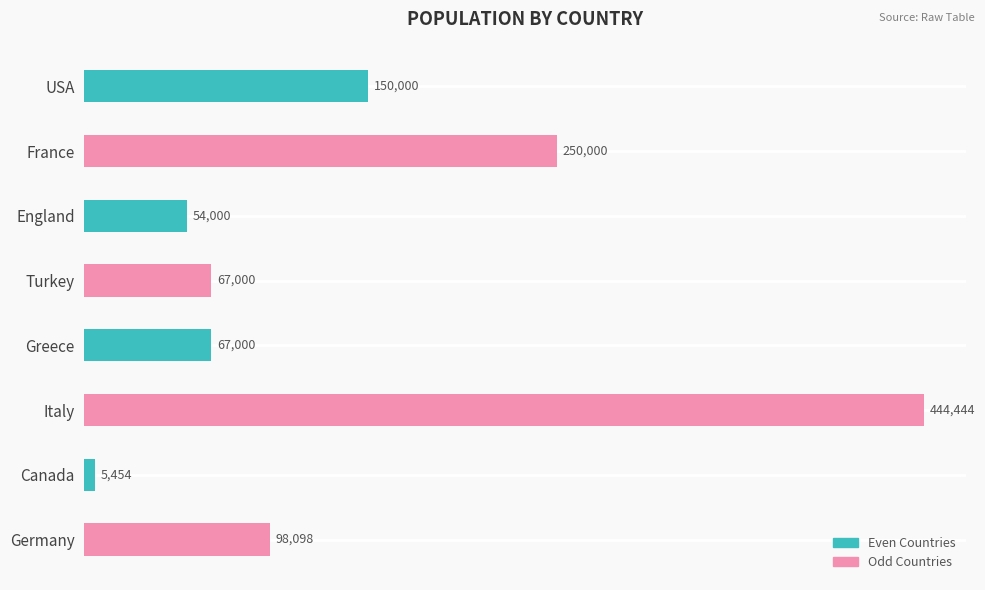

The chart shows a value of 54000 at England. True or false?

True